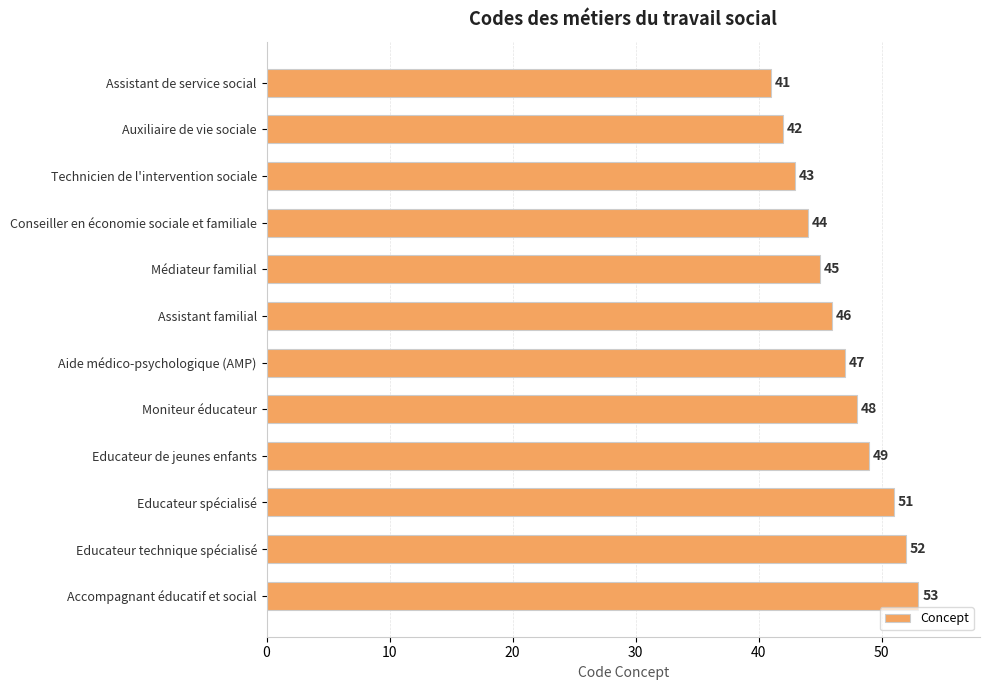

Are the bars grouped side by side (vs. stacked)?

No